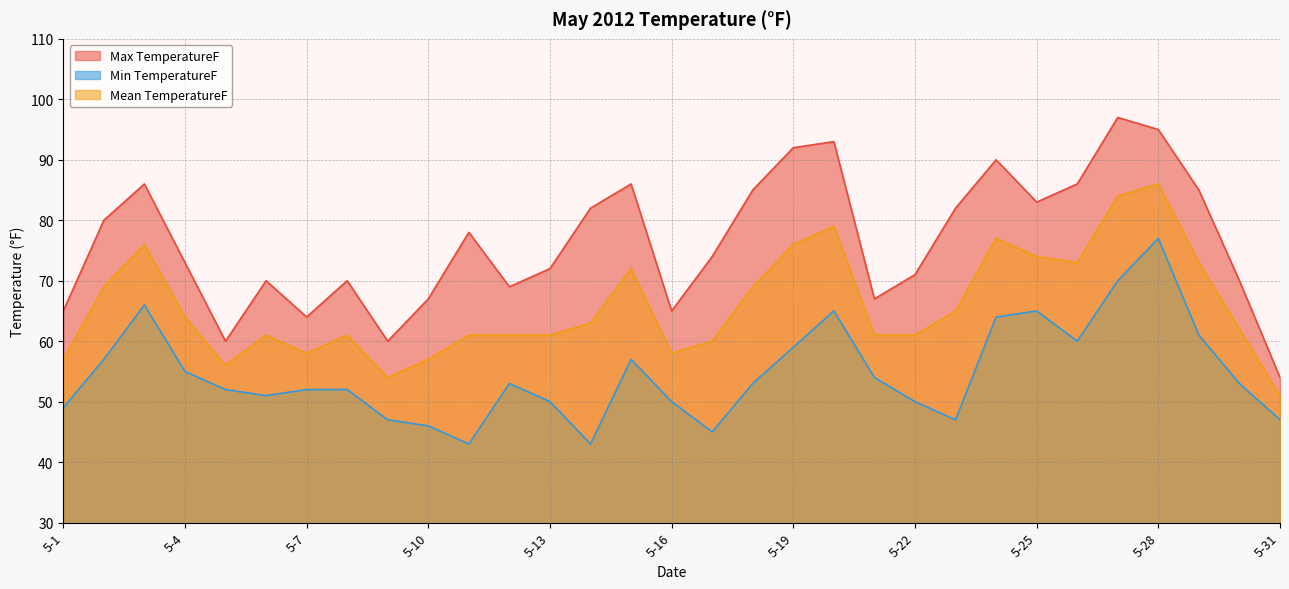

What is the spread (max minus min) of values at 5-20?

28